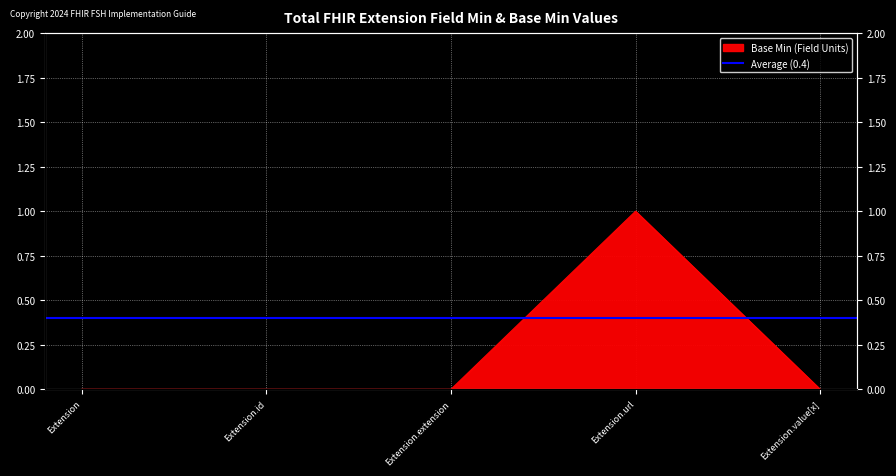

Which category has the lowest value across all series?

Extension